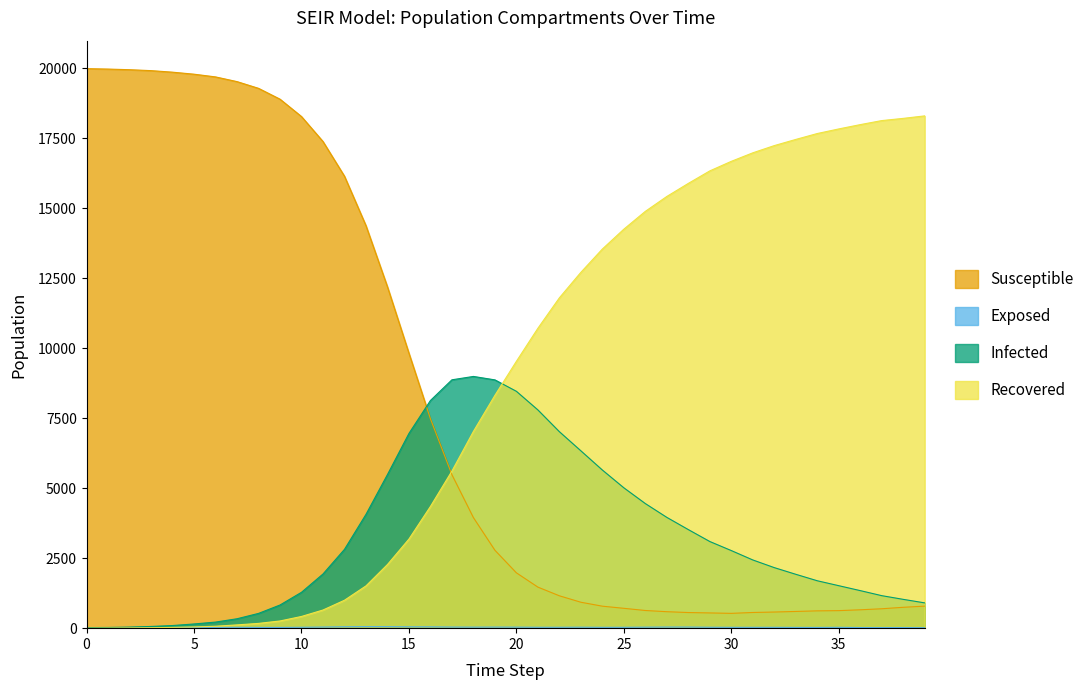

Is it true that Infected equals 7016 at 22?

True